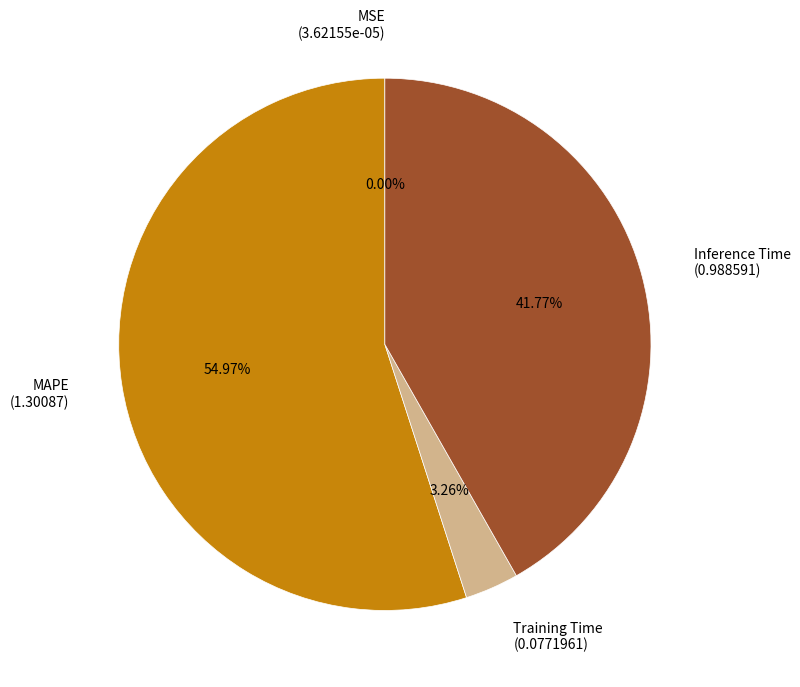

Is there a majority slice in this chart?

Yes